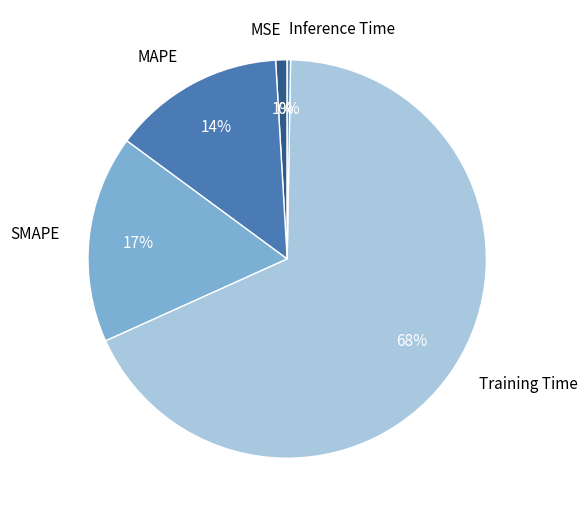

To the nearest percent, what percentage of the pie is Training Time?

68%